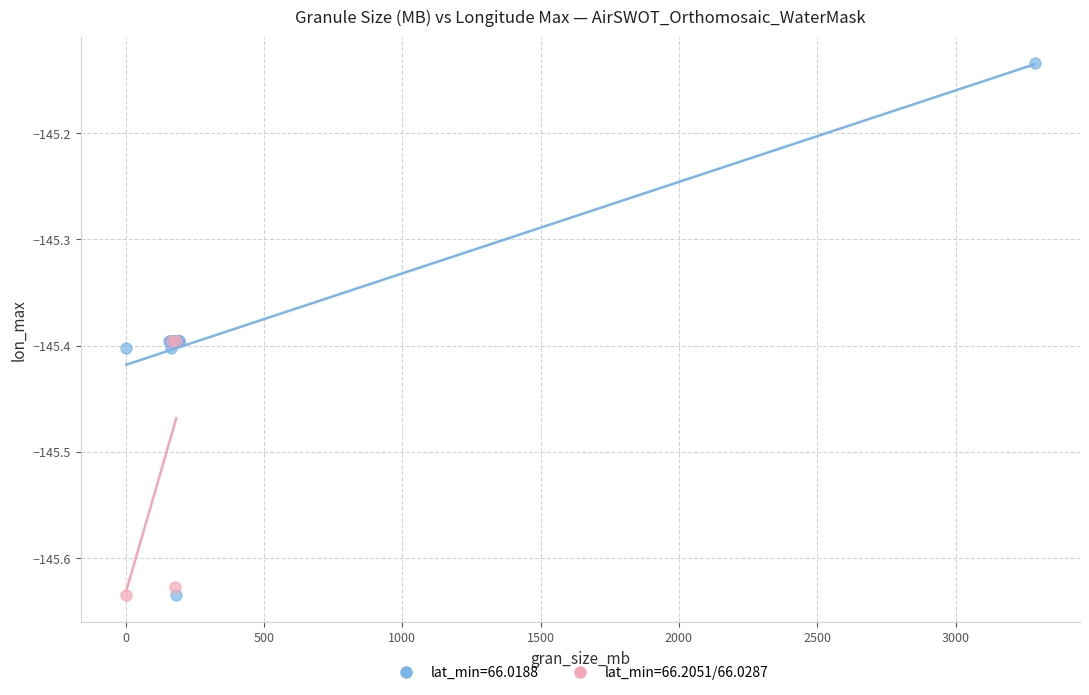

Which series has the widest spread of Y values?

lat_min=66.0188